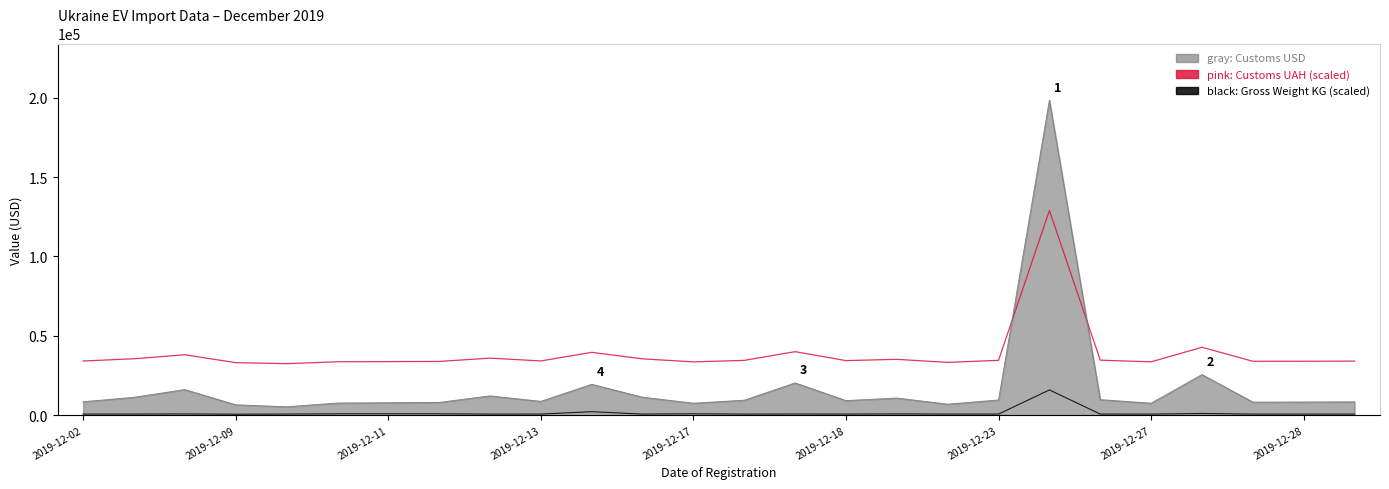

What is the greatest value displayed?

198488.0